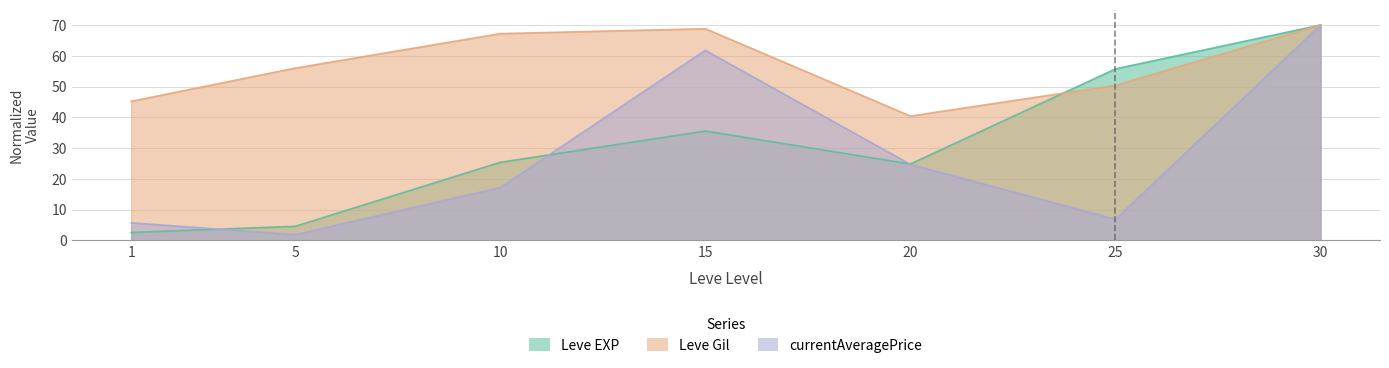

Which series changed the most between 20 and 30?

currentAveragePrice